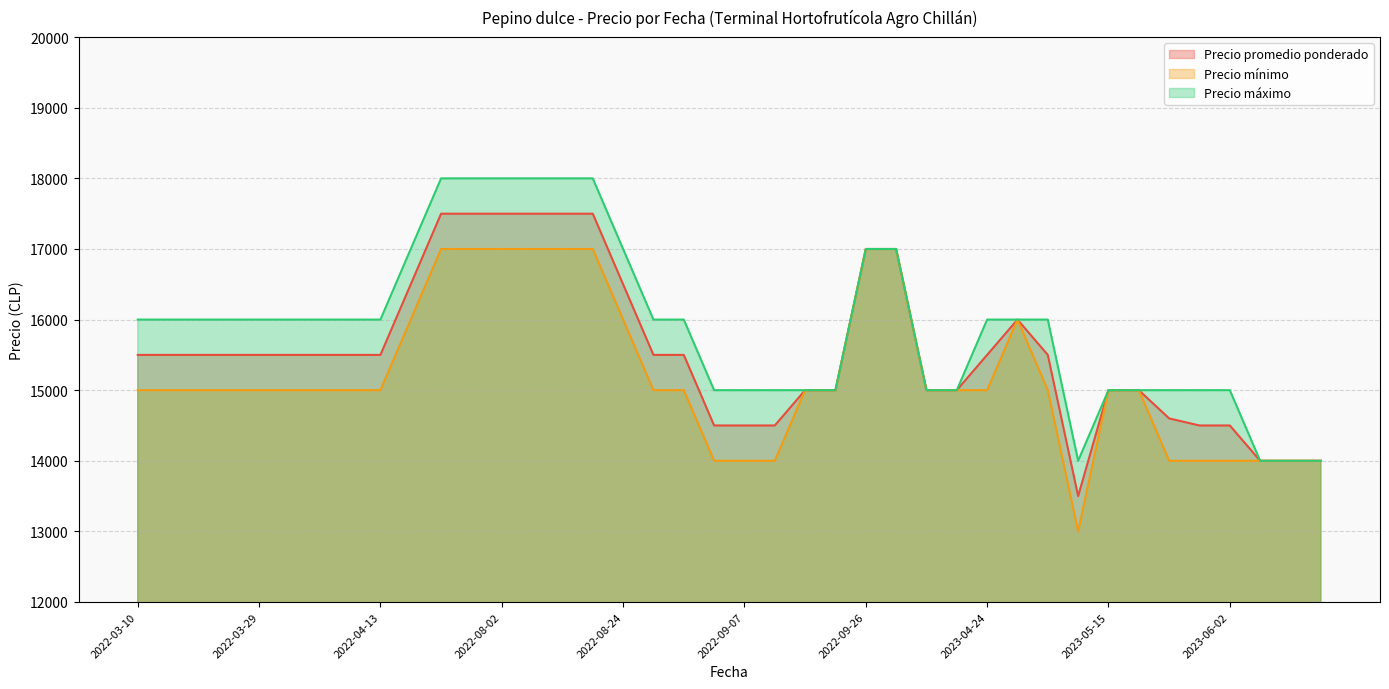

What are all the series names shown in the legend?

Precio promedio ponderado, Precio mínimo, Precio máximo